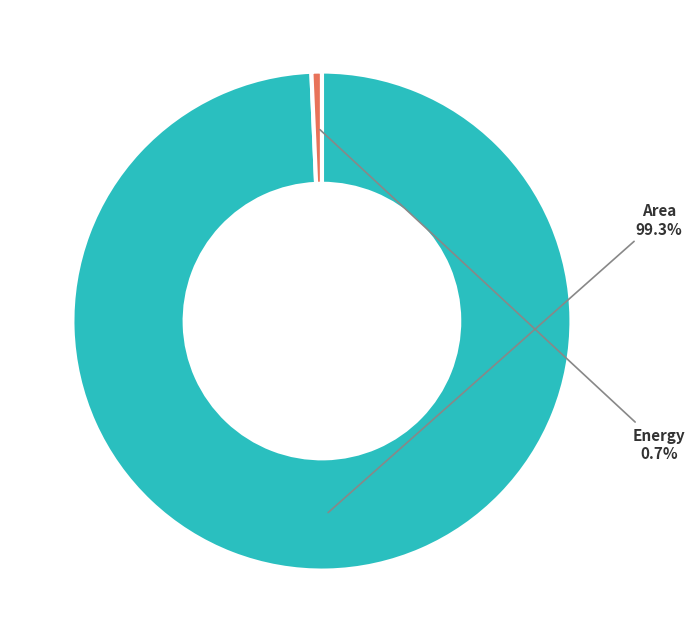

Rank the categories by value from lowest to highest.

Energy, Area